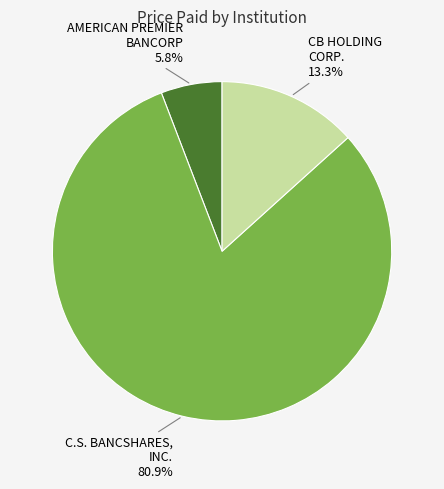

How many segments does this pie chart have?

3